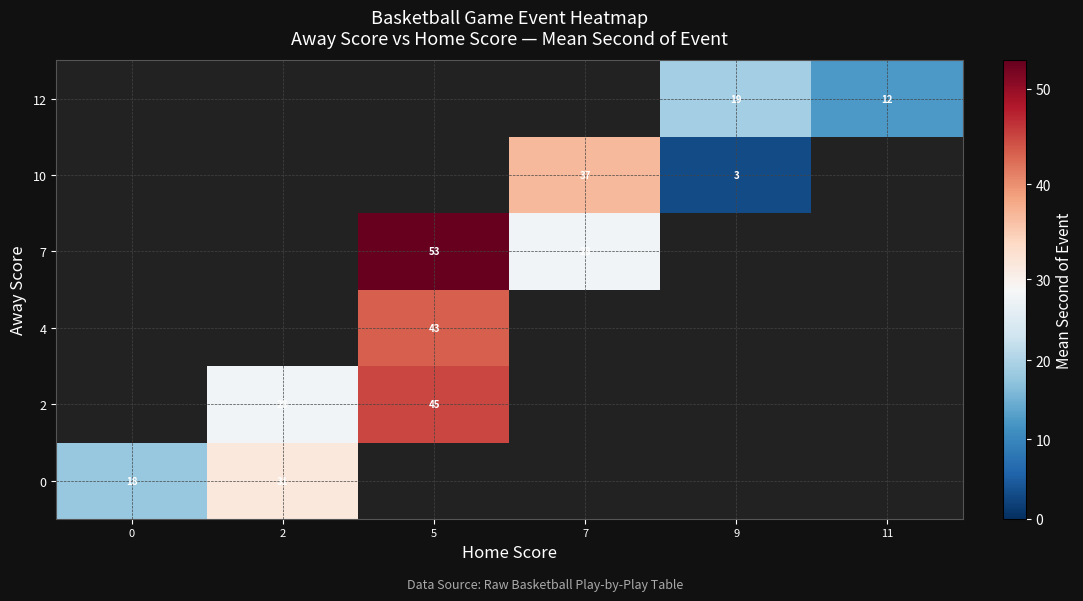

How many categories are shown in the chart?

6